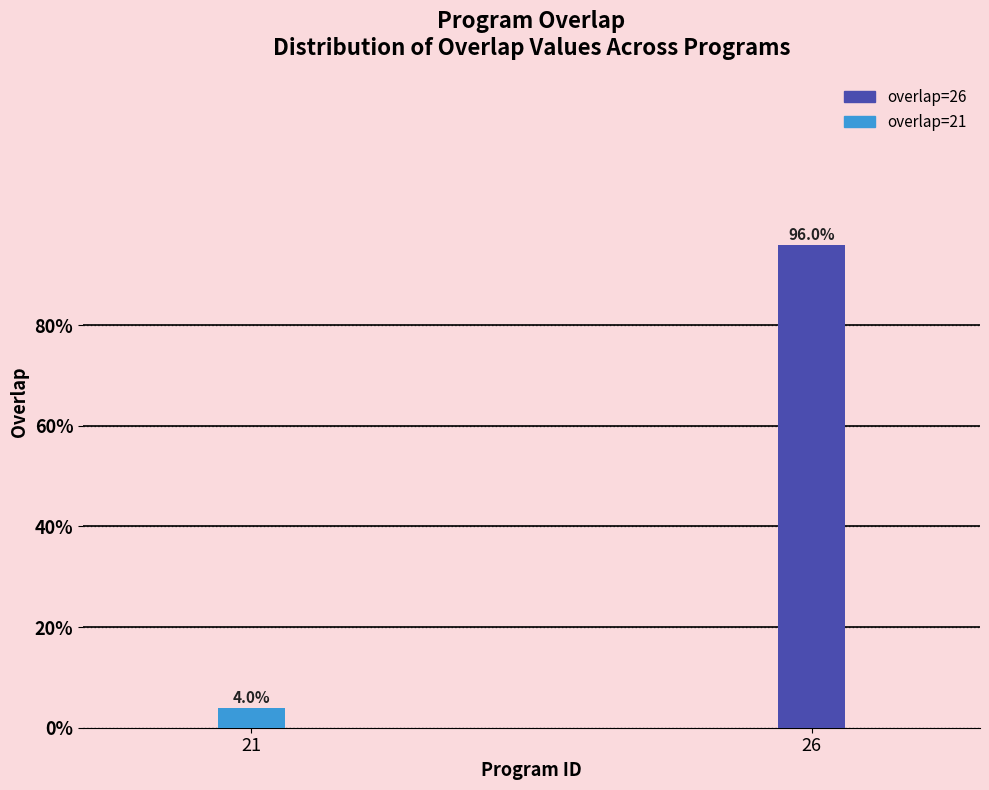

What is the sum of all values?

100